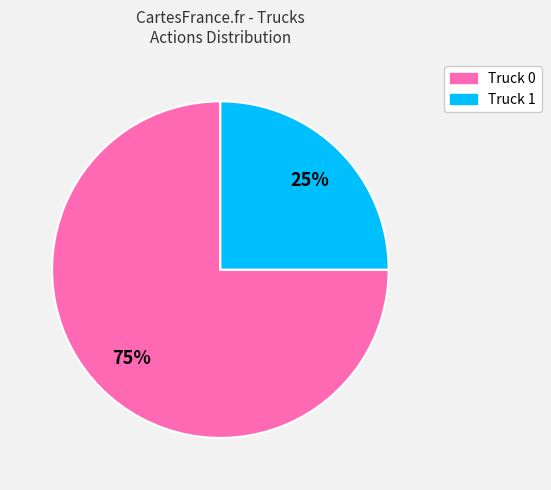

Does Truck 0 account for over 50% of the chart?

Yes